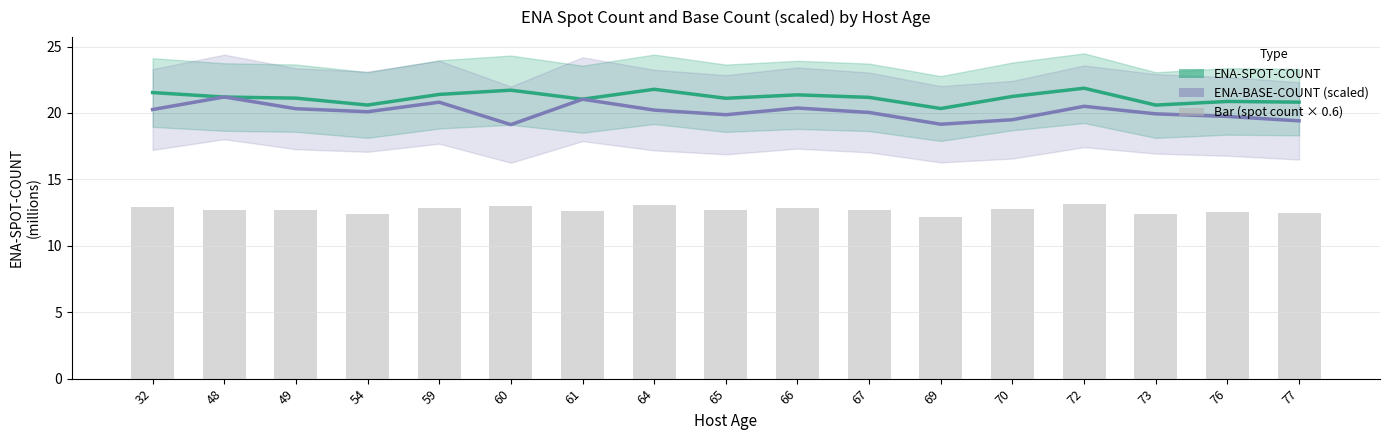

Rank the series at 54 from highest to lowest value.

ENA-SPOT-COUNT, ENA-BASE-COUNT (scaled)